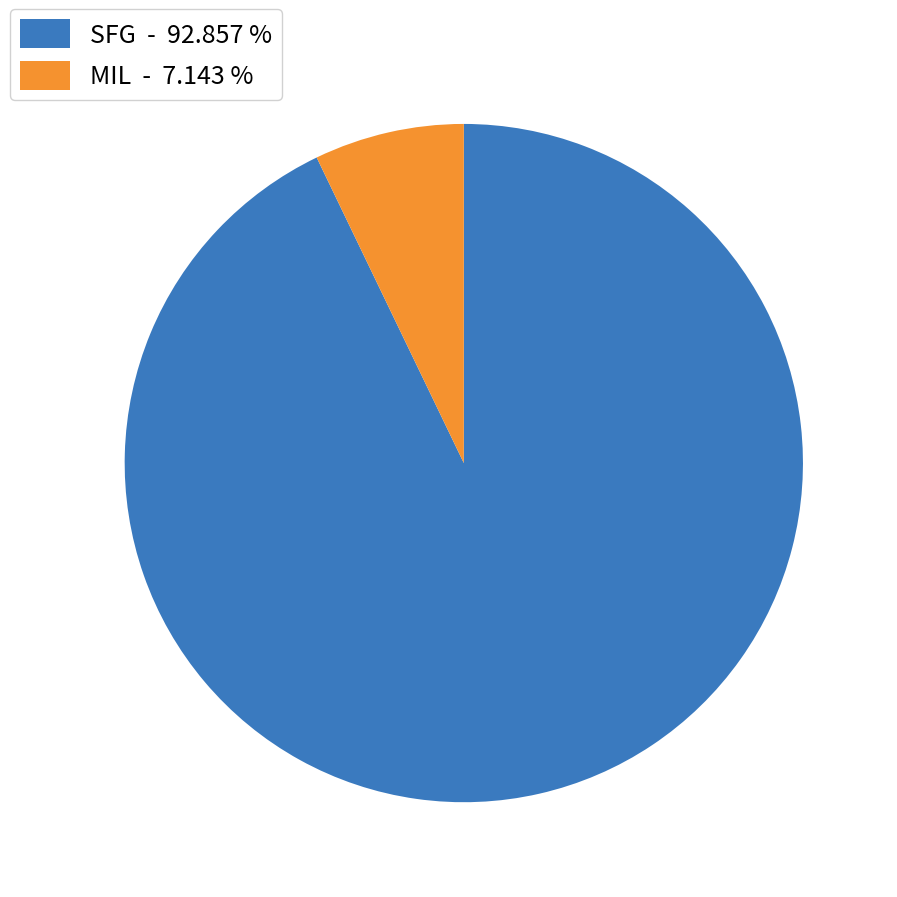

Which category has the smallest portion of the pie?

MIL